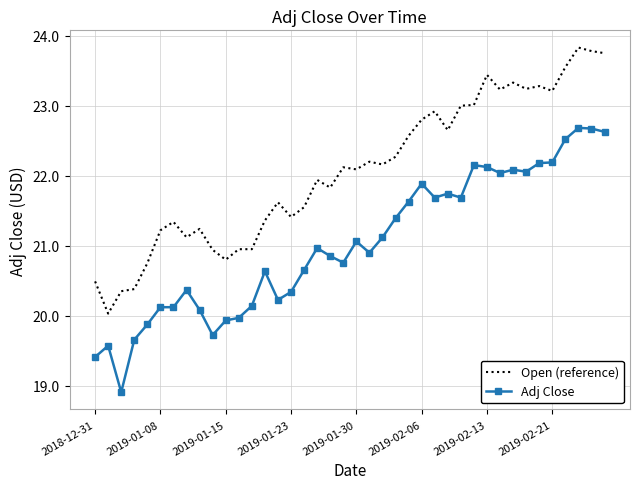

True or false: Adj Close and Open (reference) cross at least once.

False